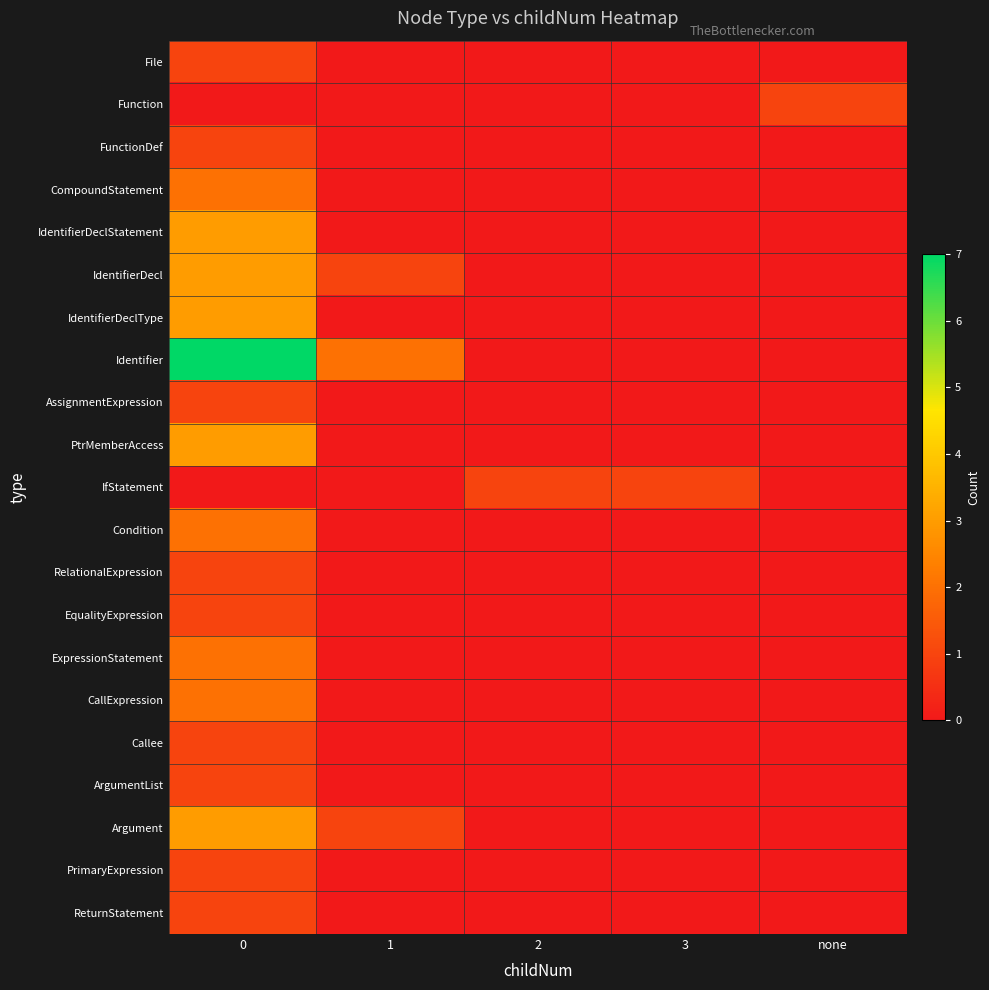

Count the number of data series in this chart.

21